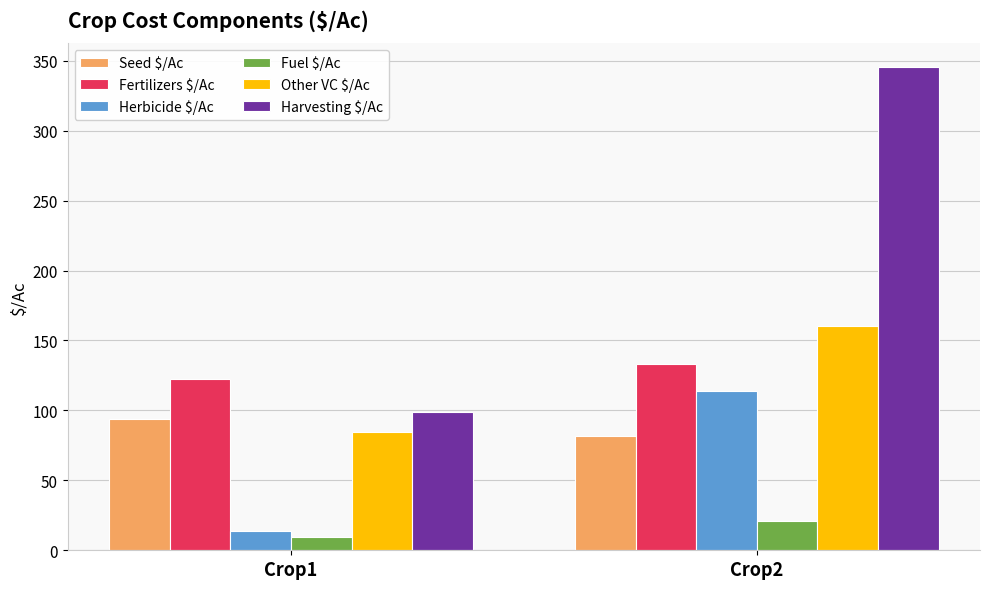

How many distinct data groups are displayed?

6